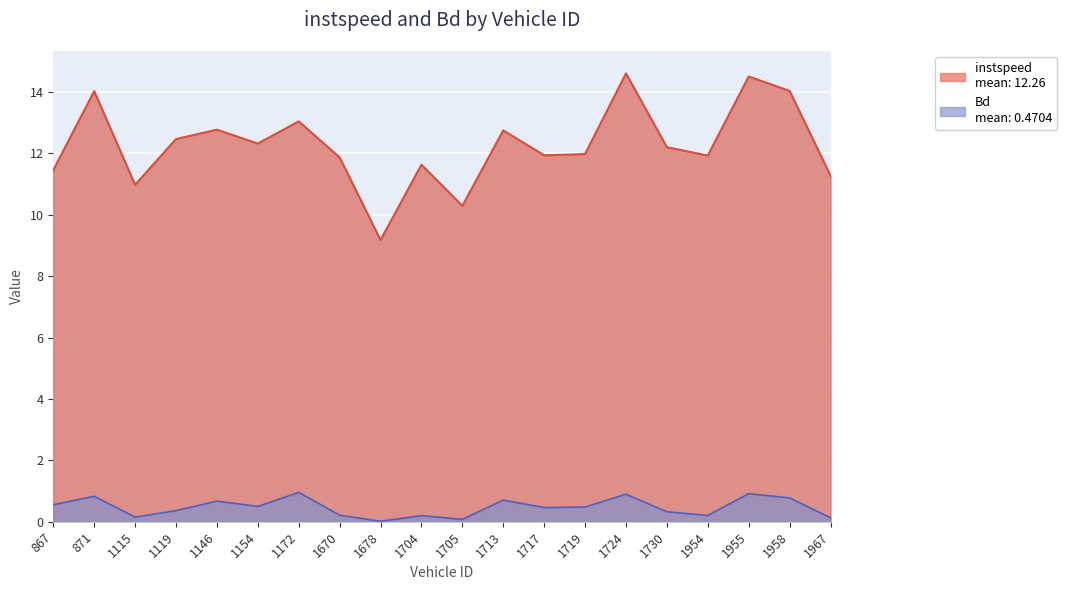

Which series has the largest range (max minus min)?

instspeed